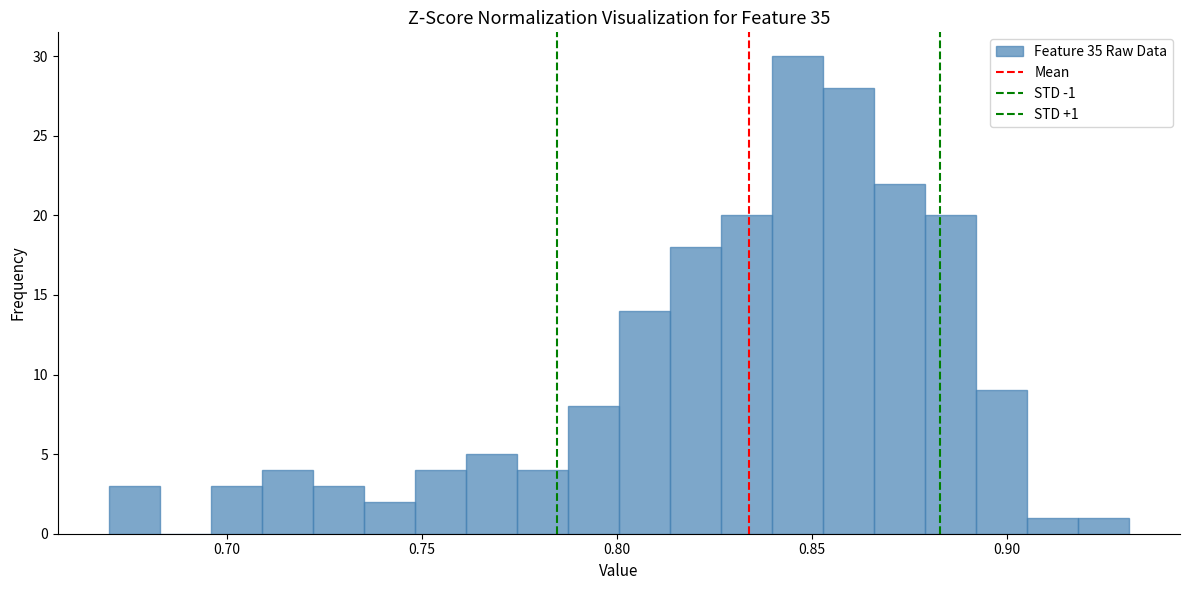

Around what value on the x-axis is the tallest bar? Give the approximate position of its centre, as read against the axis.

0.845